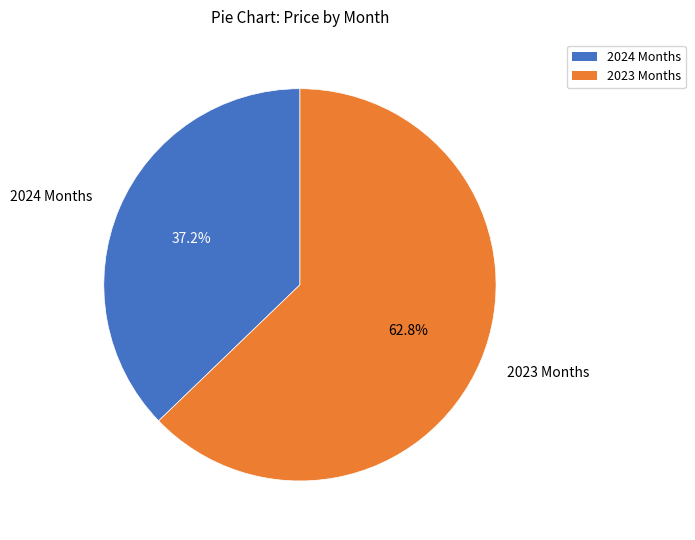

Does any single category account for the majority?

Yes